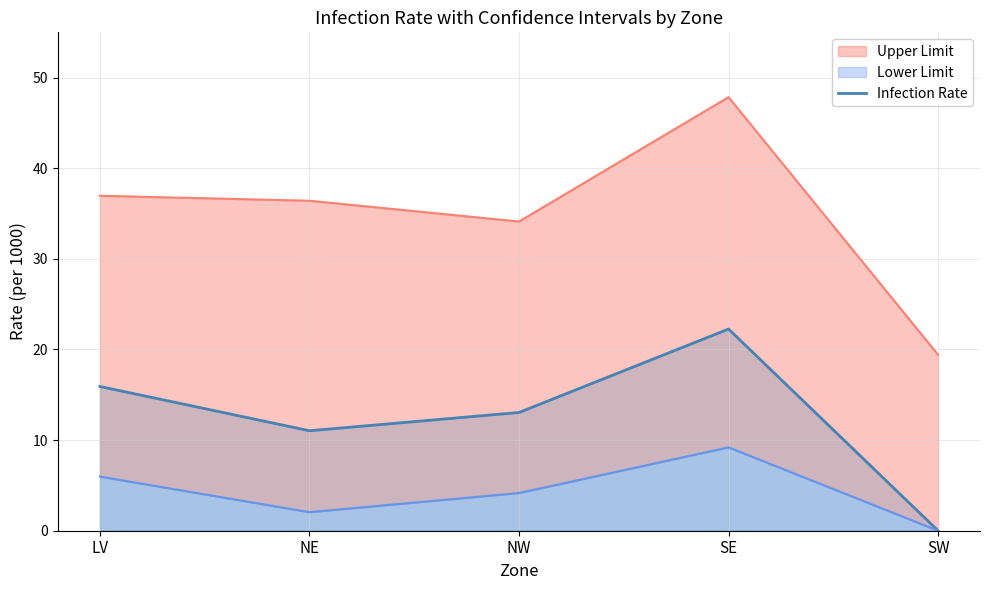

At which label does Infection Rate reach its peak?

SE